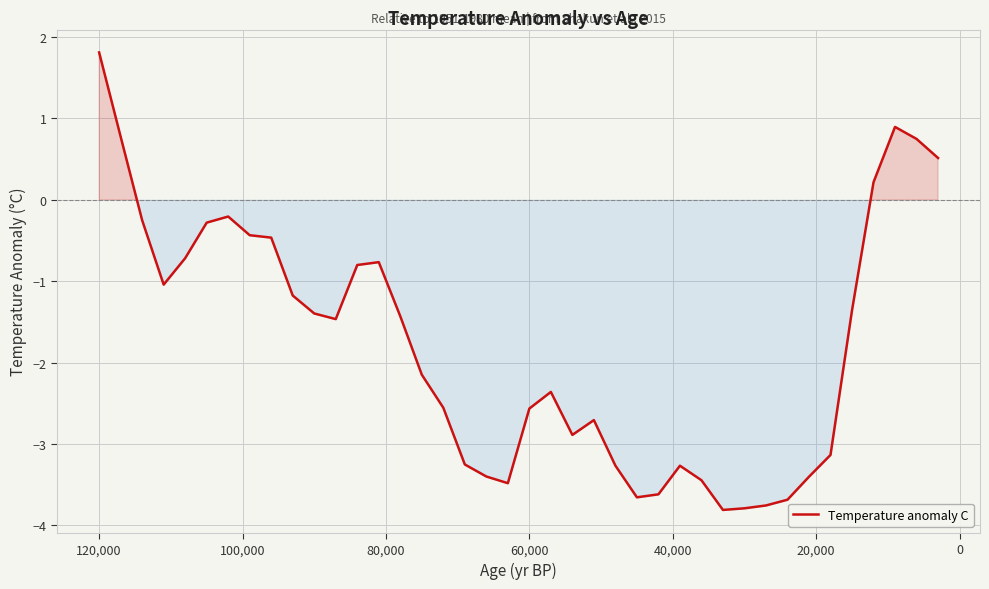

How many lines are shown in the chart?

1